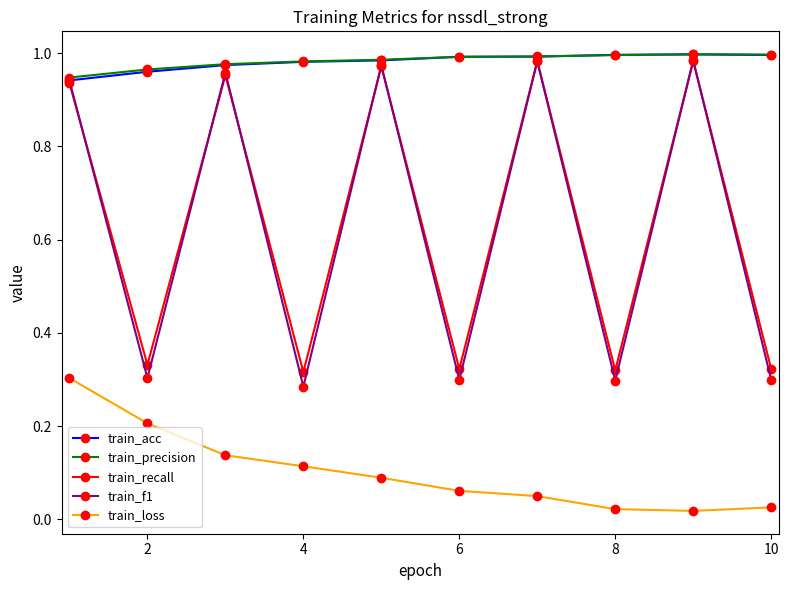

True or false: train_precision and train_loss intersect in this chart.

False